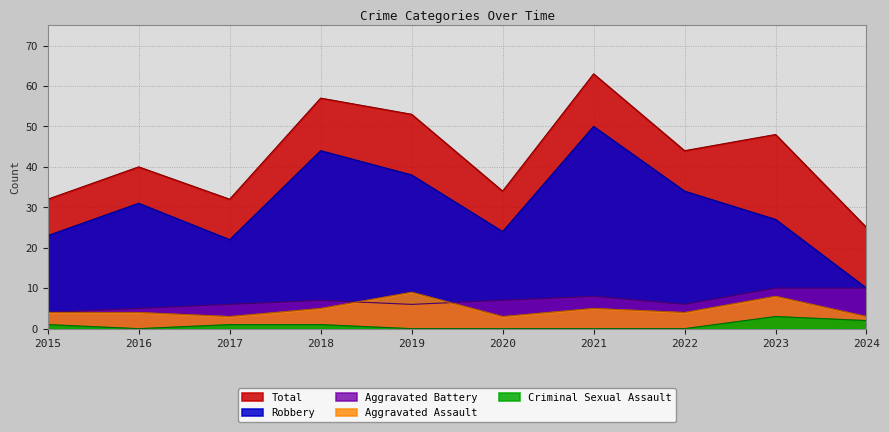

True or false: Criminal Sexual Assault and Aggravated Battery intersect in this chart.

False